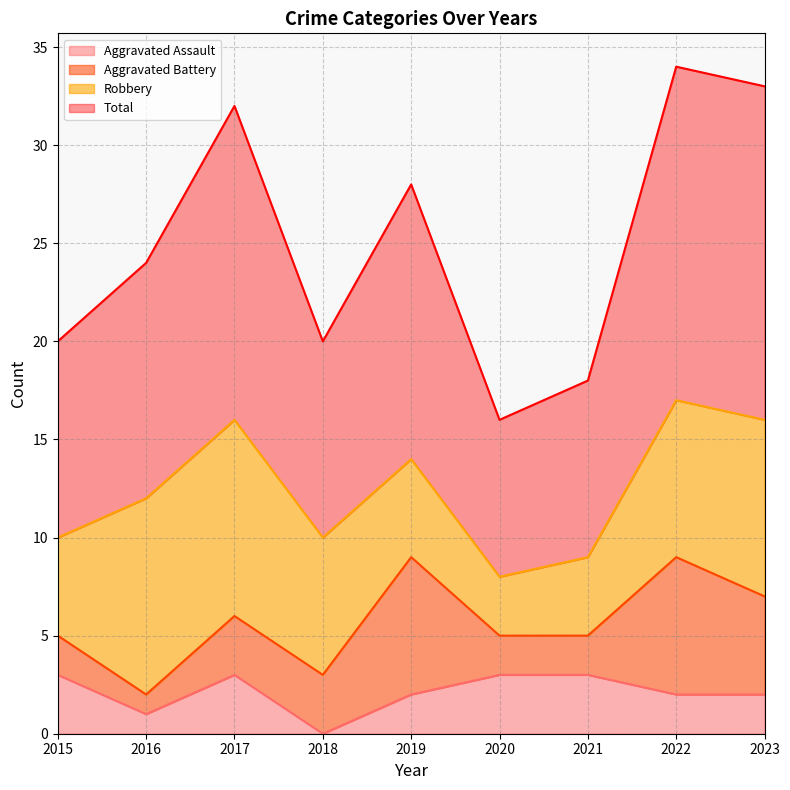

What is the maximum value for Aggravated Assault?

3